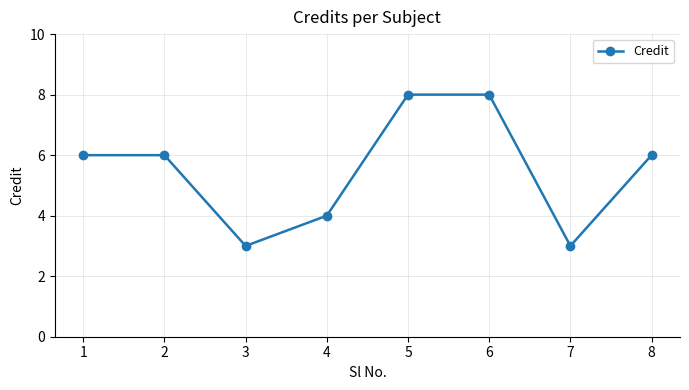

What is the difference between the maximum and minimum values?

5